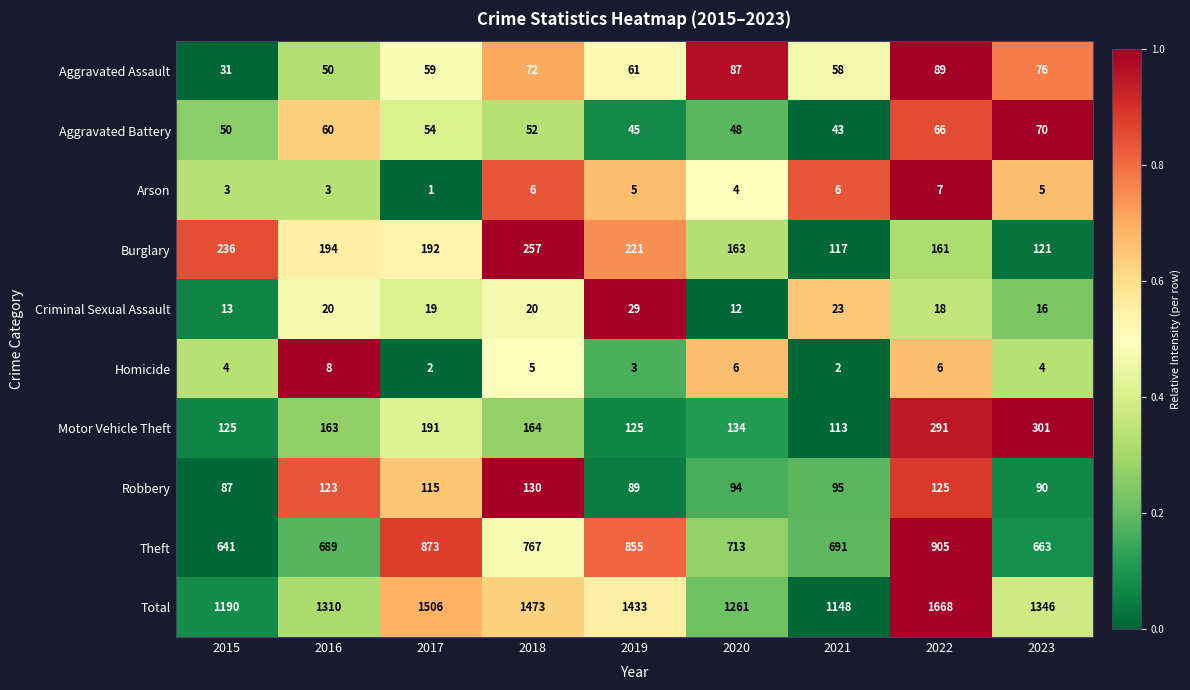

What is the spread (max minus min) of values at 2018?

1468